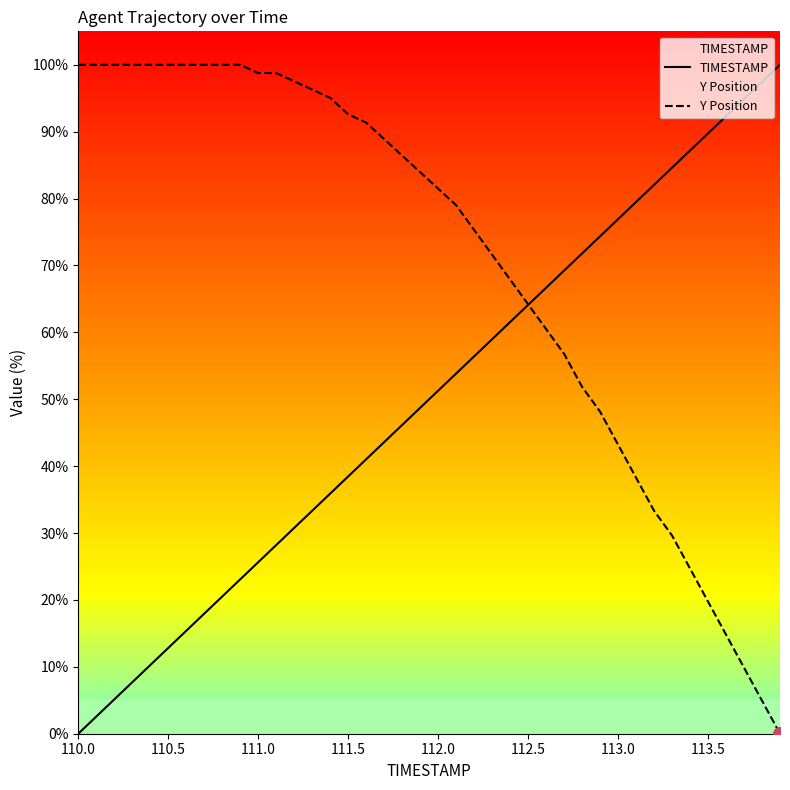

How many series are shown in this chart?

2